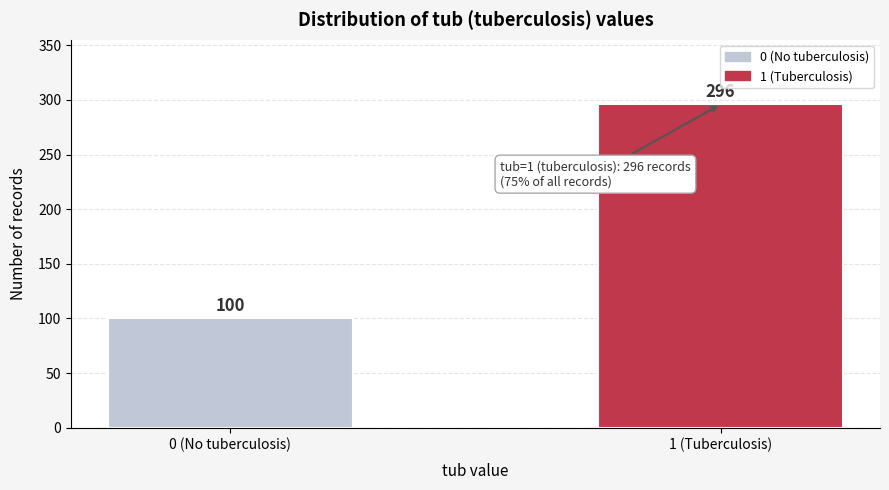

Reading left to right, what are all the values shown in this chart?

100	296